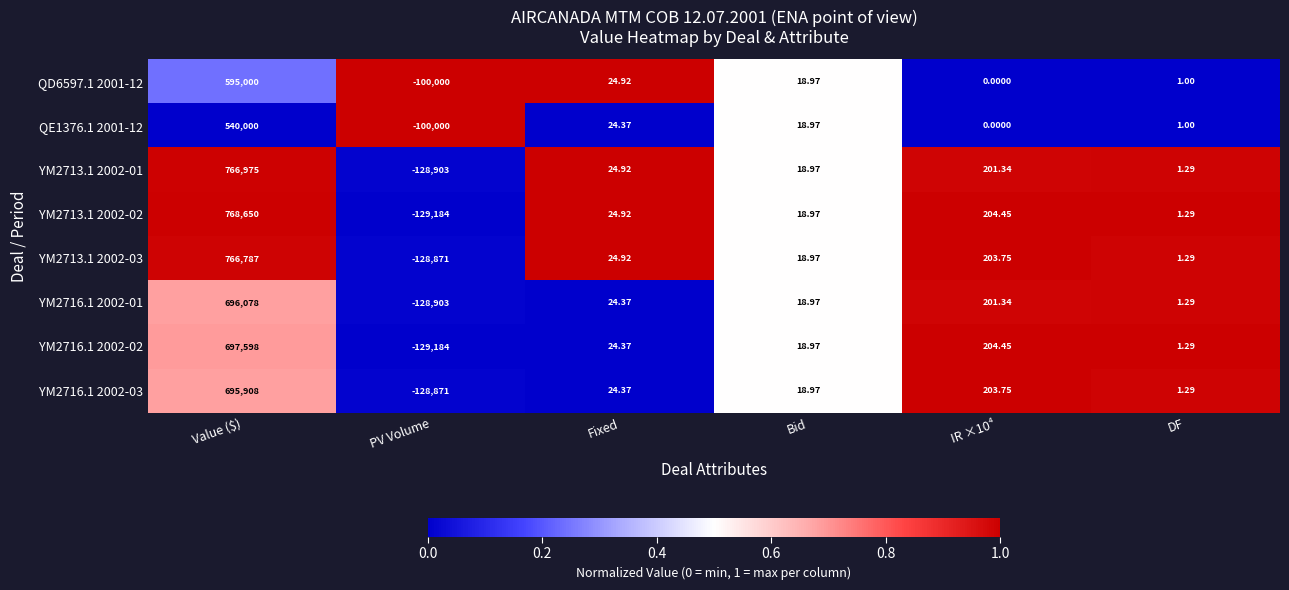

Which category has the highest value across all series?

Value ($)